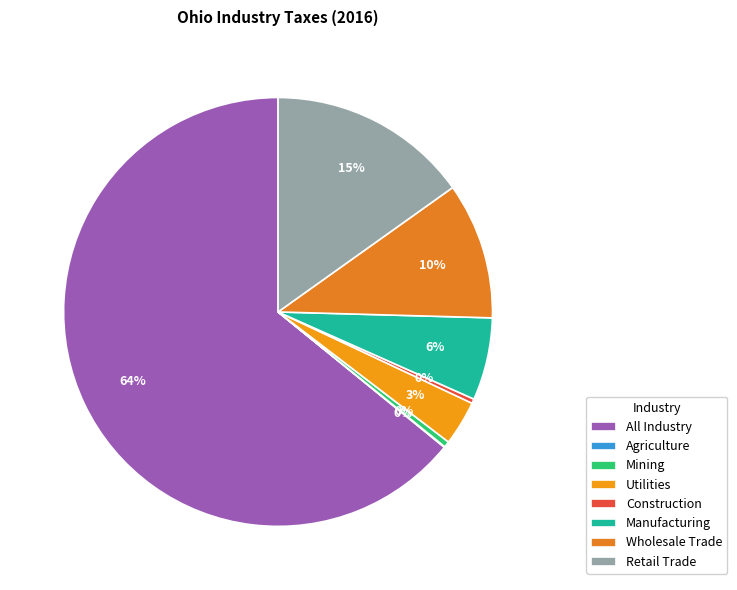

Does any single category account for the majority?

Yes